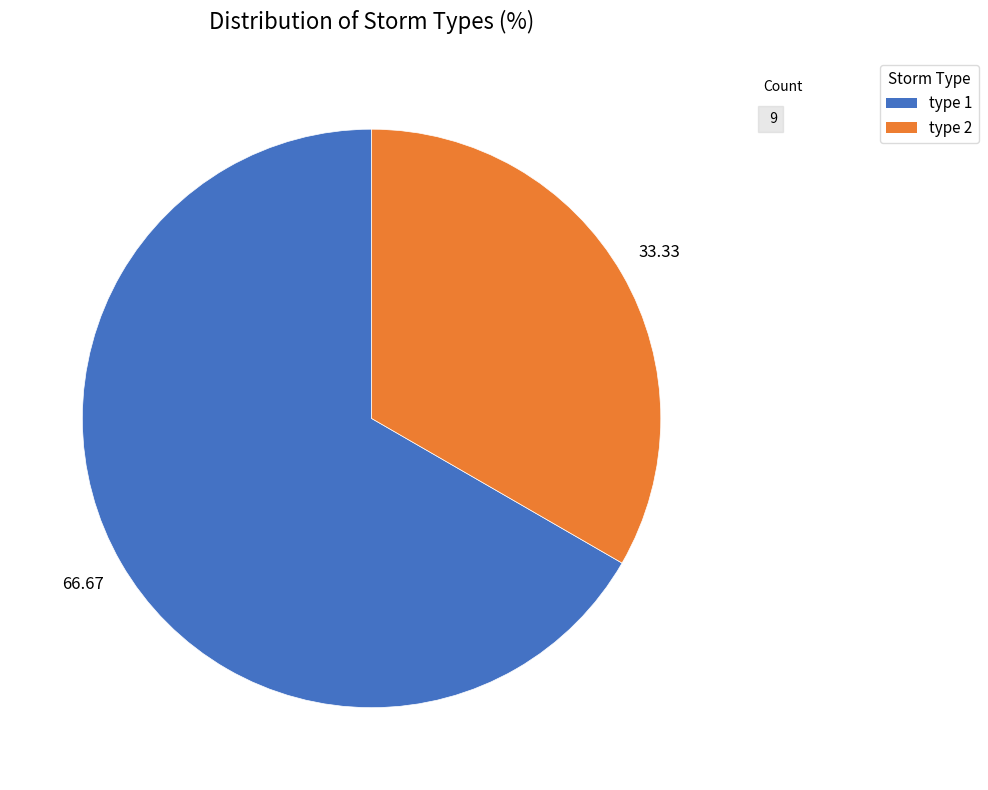

Do type 1 and type 2 together represent more than half of the pie?

Yes